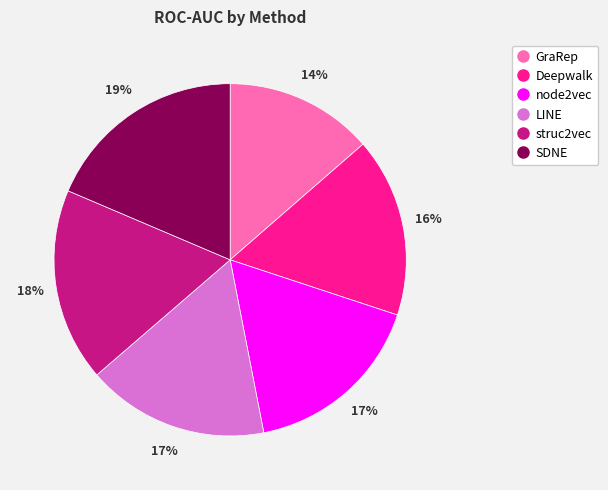

How many segments does this pie chart have?

6